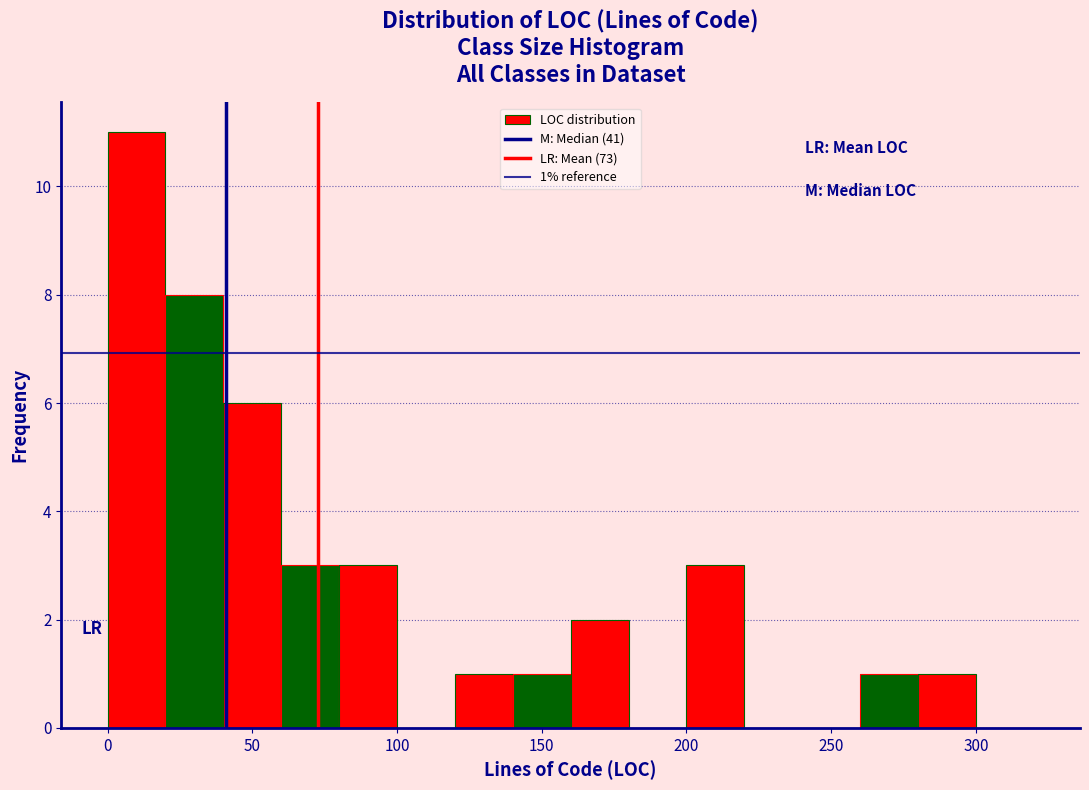

Which range on the x-axis has the tallest bar?

0 to 20